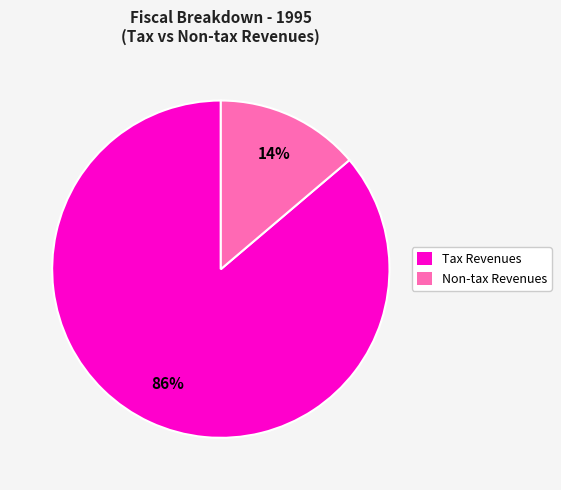

Is there any slice that represents more than half of the pie?

Yes